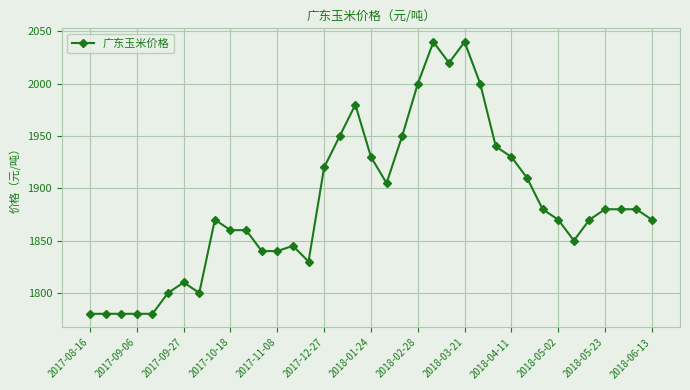

What is the difference between the maximum and minimum values?

260